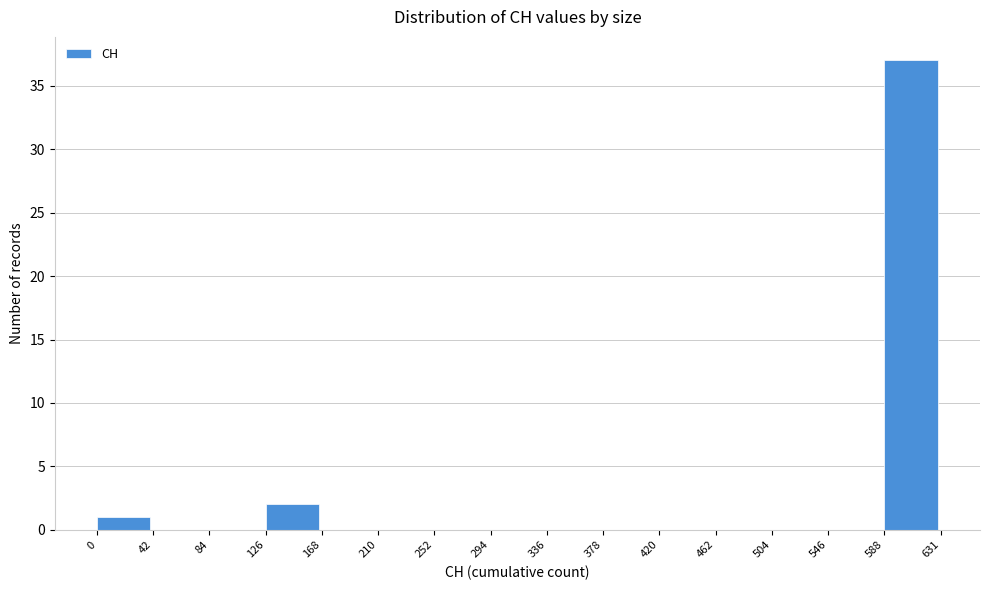

Reading left to right, transcribe this chart: for each bar, give the range it covers on the x-axis and its height. The values are not printed on the chart, so give them approximately, as read against the axis.

0 to 42: 1
42 to 84: 0
84 to 126: 0
126 to 168: 2
168 to 210: 0
210 to 252: 0
252 to 294: 0
294 to 336: 0
336 to 378: 0
378 to 420: 0
420 to 462: 0
462 to 504: 0
504 to 546: 0
546 to 588: 0
588 to 631: 37